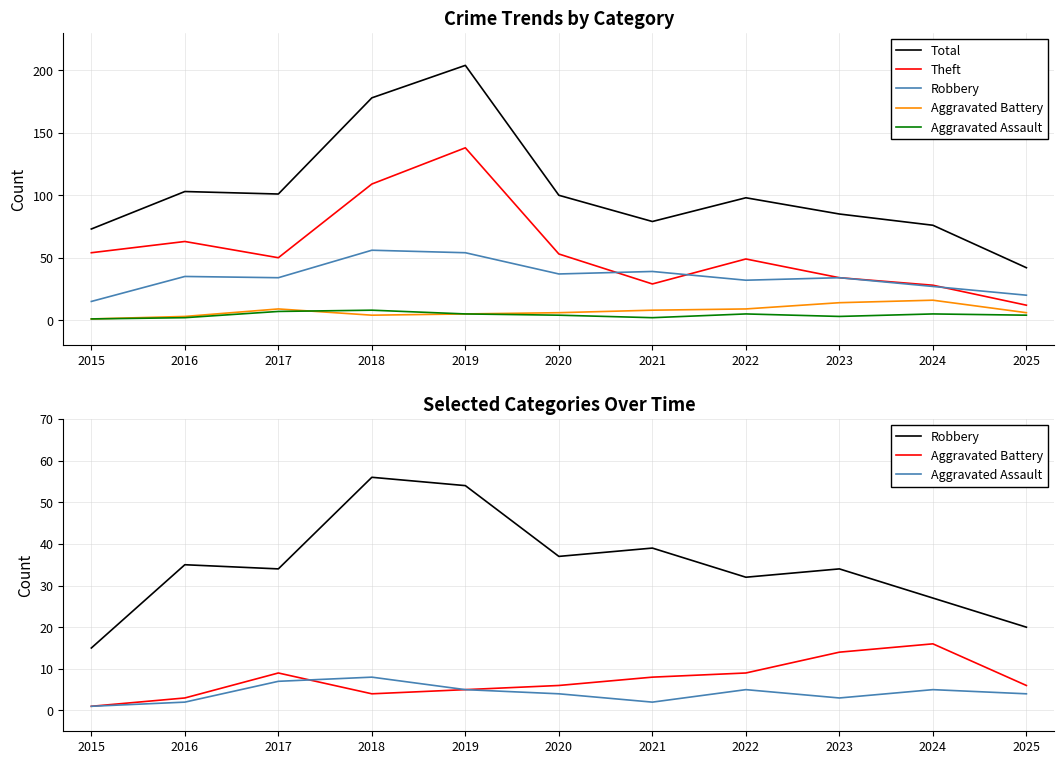

At how many categories does at least one series exceed 99?

5